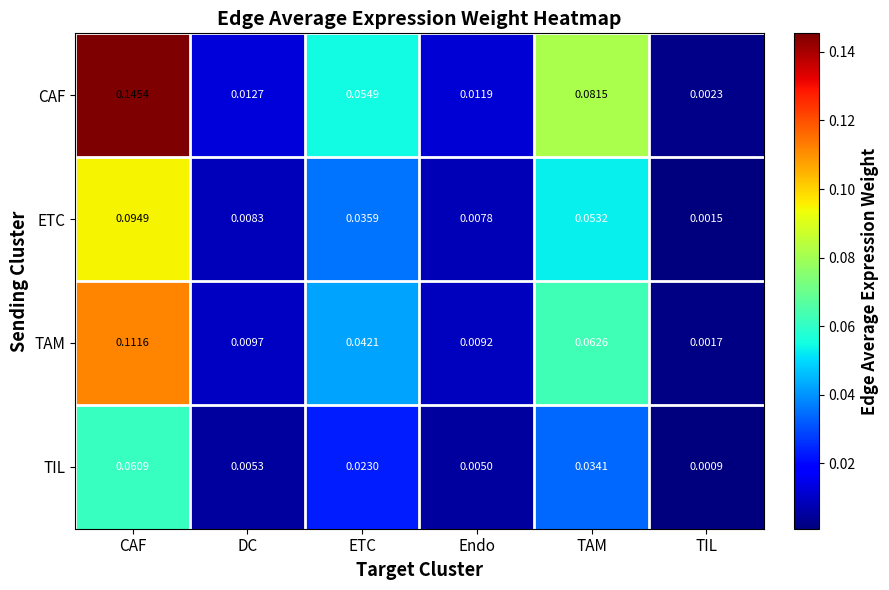

Is the value of TAM at TAM greater than the value of CAF at CAF?

No